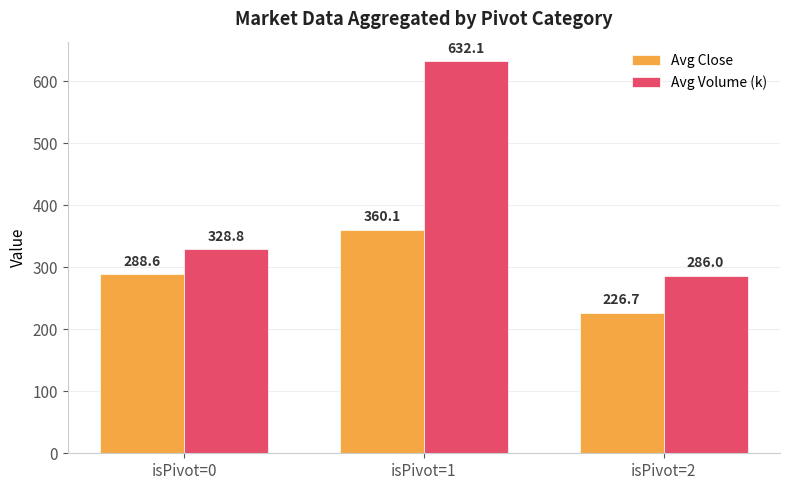

What is the lowest value of the Avg Close series?

226.7